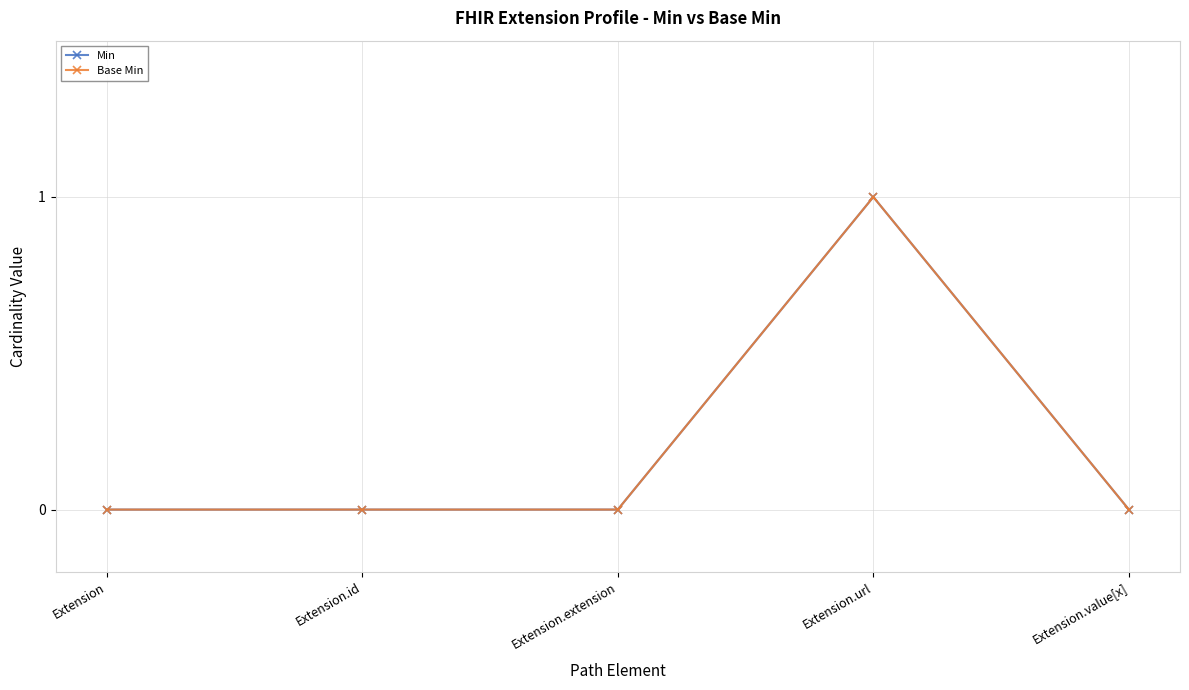

Reading left to right, transcribe all the data shown in this chart.

Min: 0	0	0	1	0
Base Min: 0	0	0	1	0